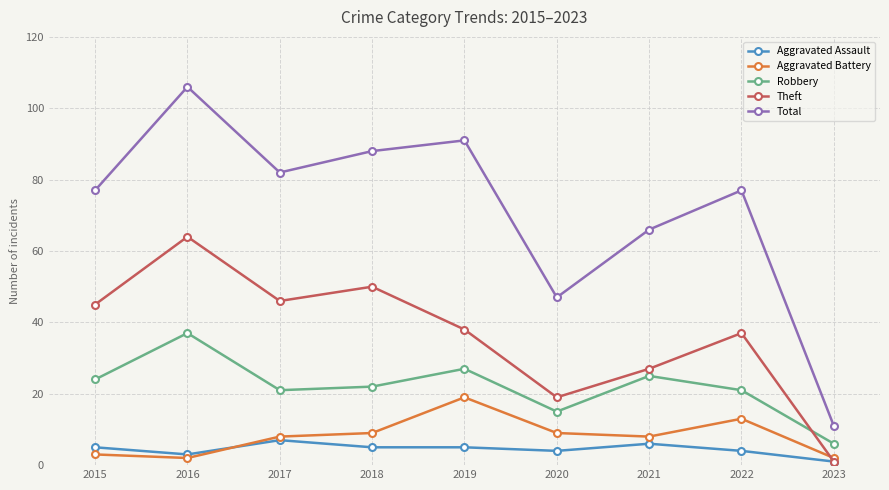

Which series ends up on top after the final intersection of Aggravated Battery and Theft?

Aggravated Battery